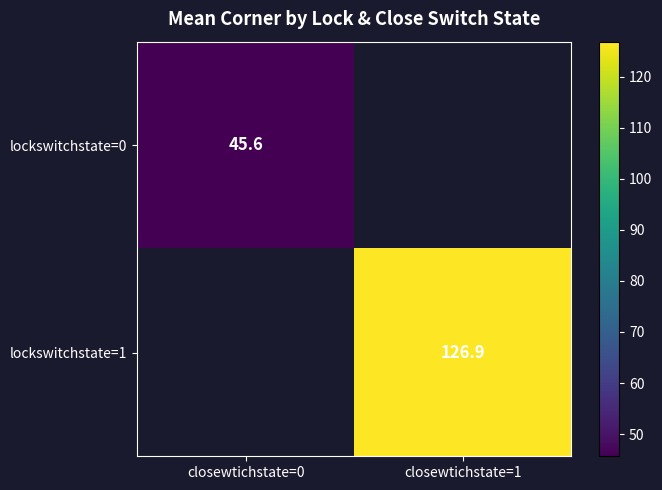

Is the value of lockswitchstate=0 at closewtichstate=0 greater than the value of lockswitchstate=1 at closewtichstate=1?

No